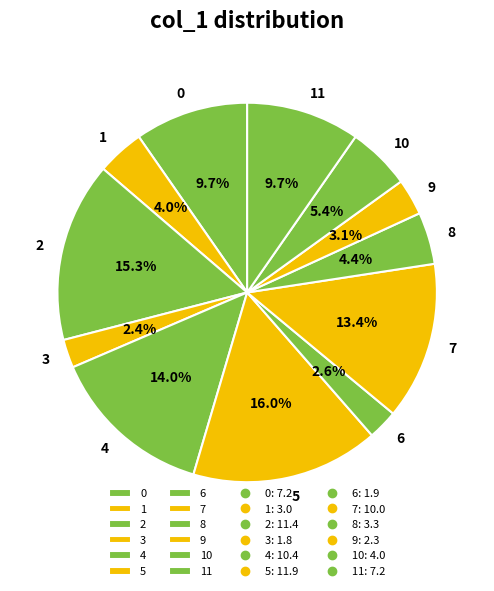

What is the largest slice in the pie chart?

5